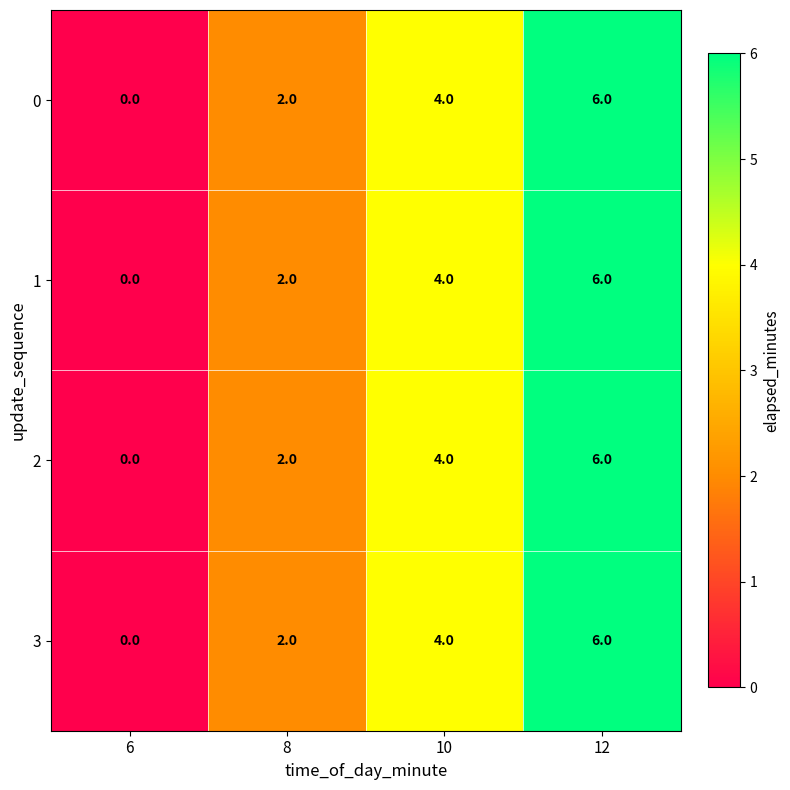

Count the 3 values in the range 2 to 6.

3